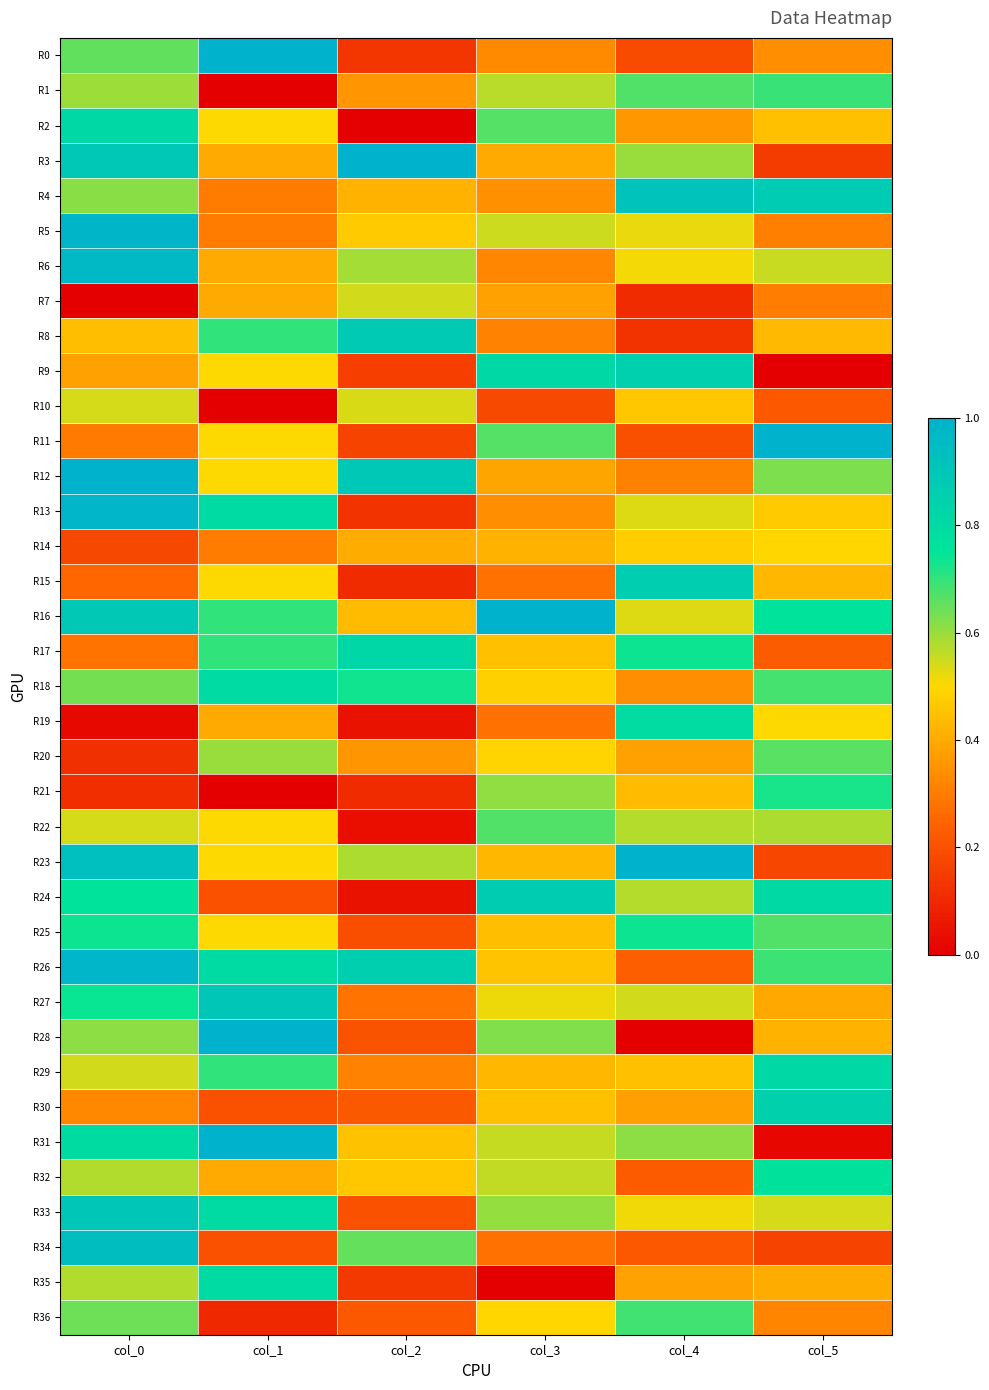

How many categories are shown in the chart?

6